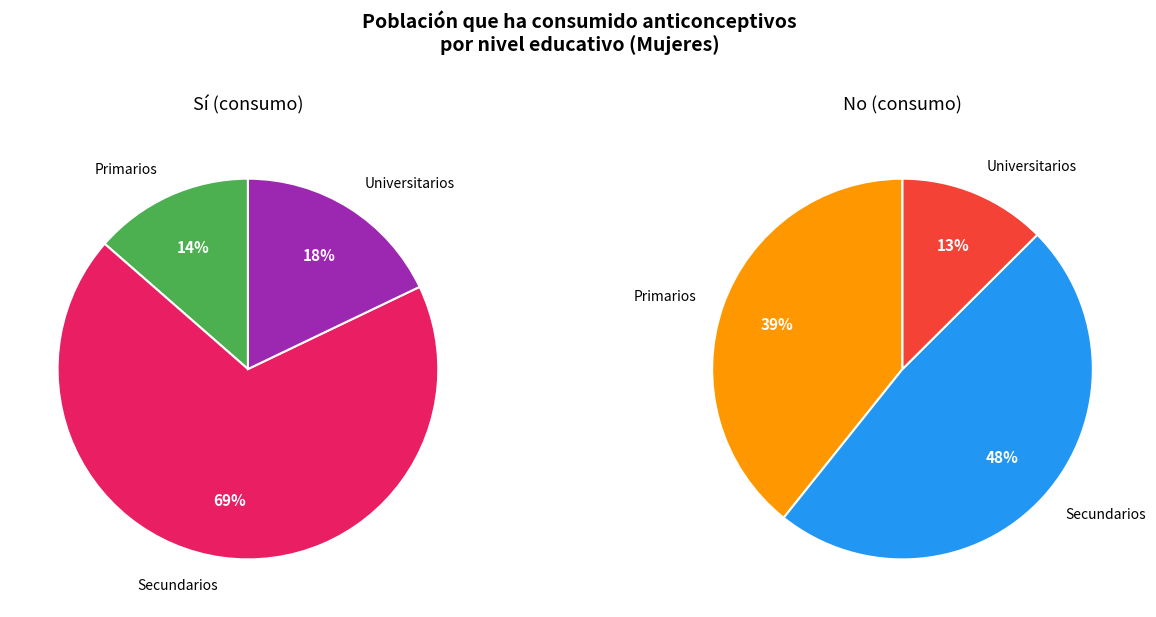

To the nearest percent, what portion does Secundarios represent?

48%